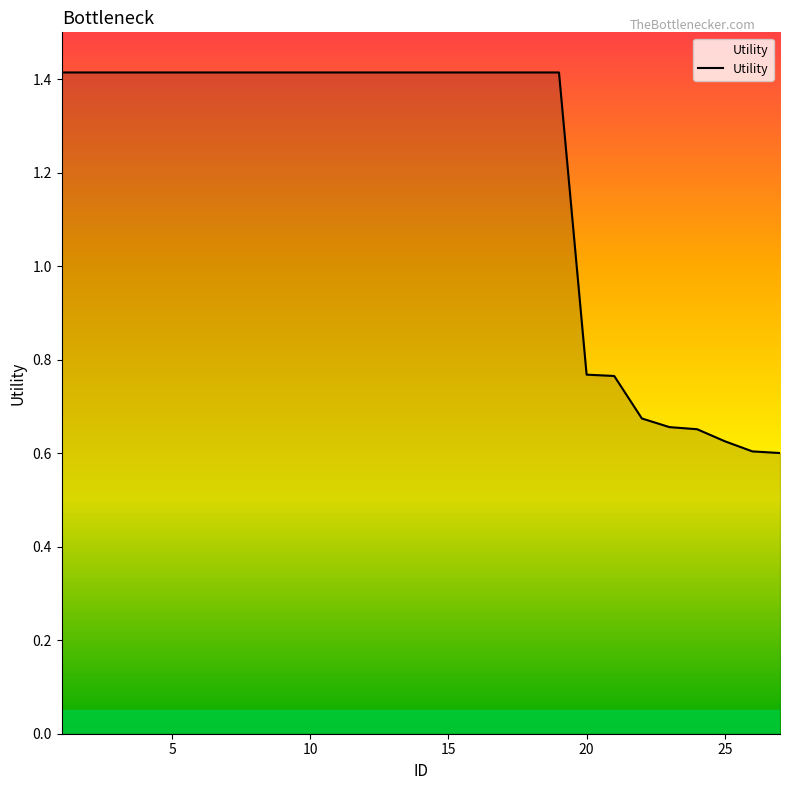

What is the greatest value displayed?

1.4